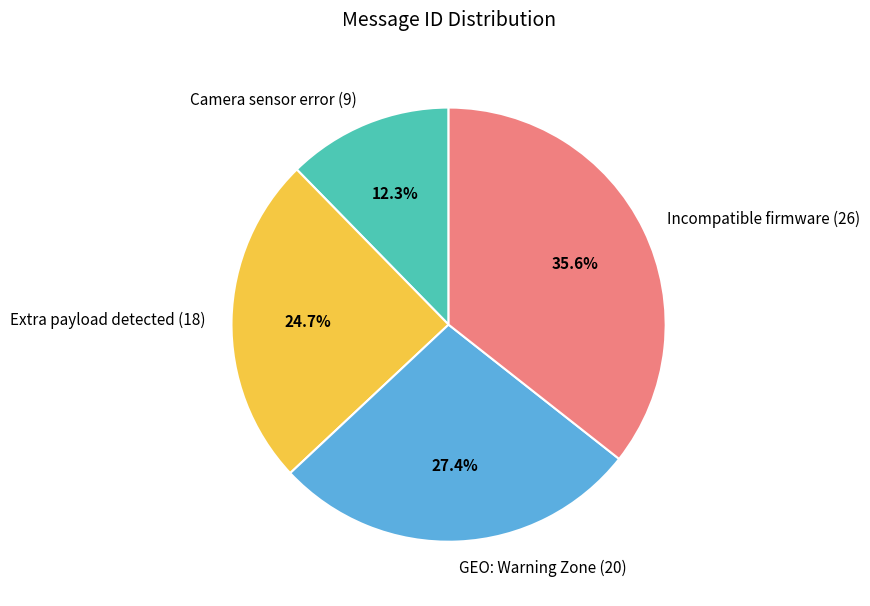

Is Camera sensor error (9) the majority of the pie?

No